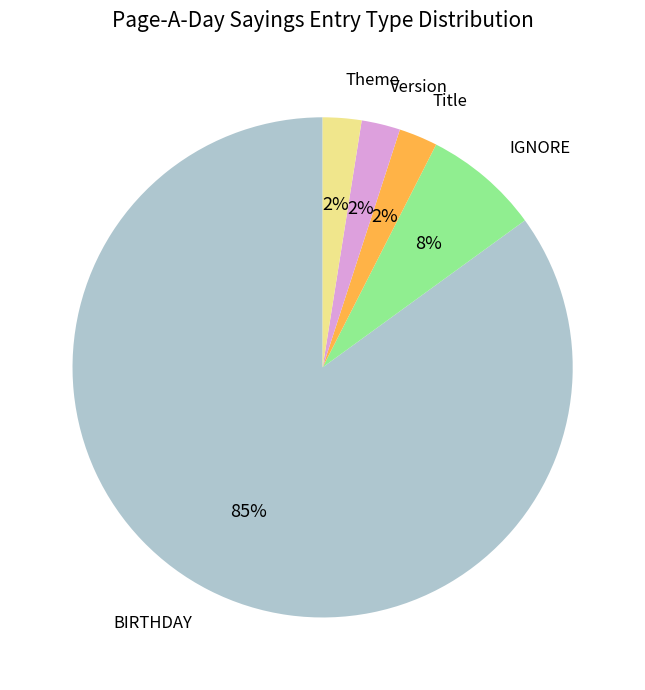

Which category has the biggest portion of the pie?

BIRTHDAY